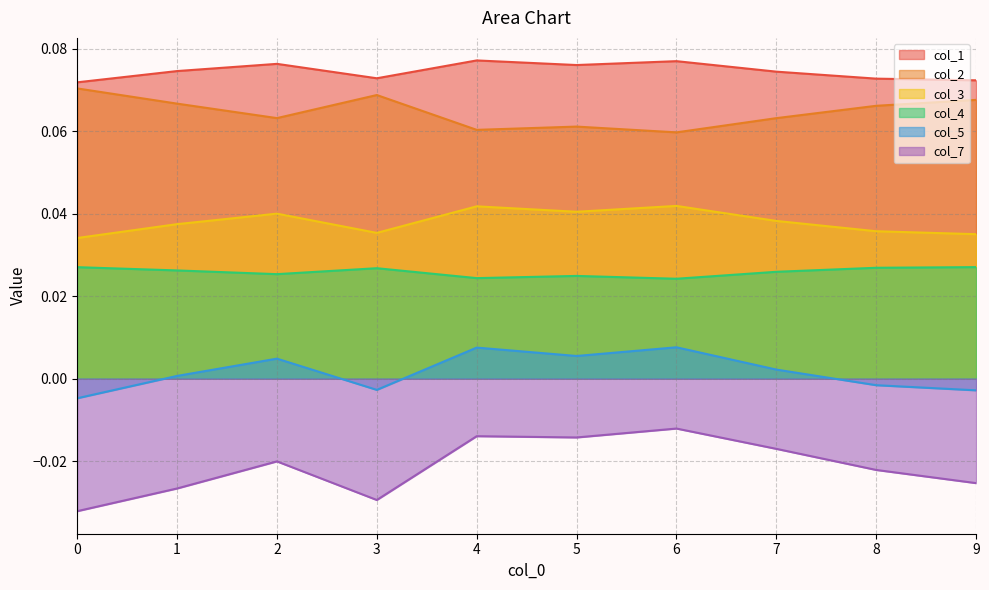

What is the difference between the highest and lowest values at 5?

0.1